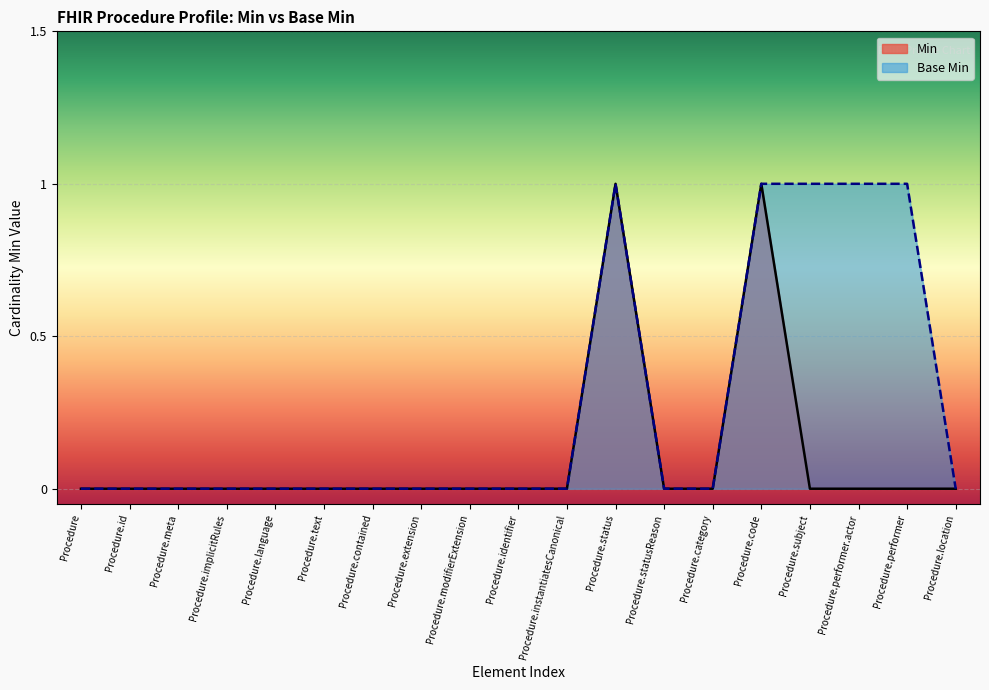

List the series in order of their peak value, lowest first.

Min, Base Min